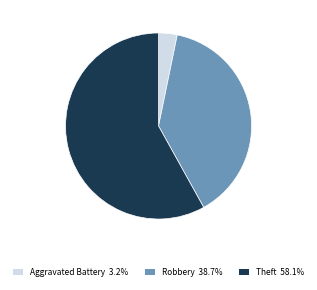

Is there a majority slice in this chart?

Yes